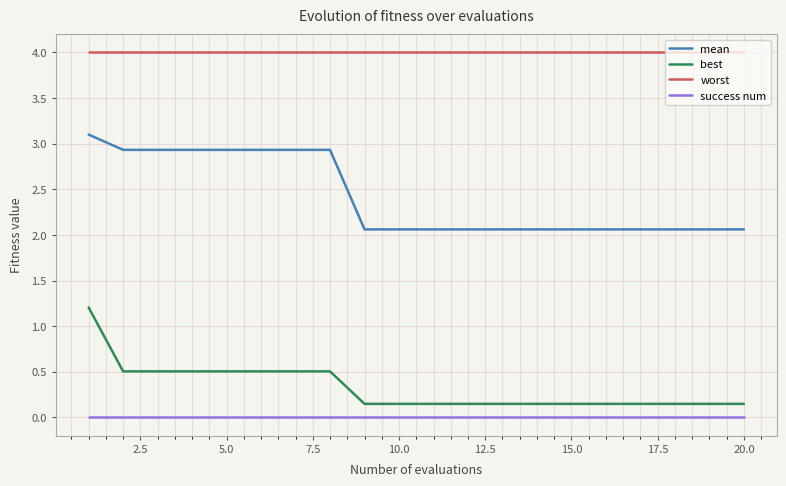

What is the average value of the worst series?

4.0